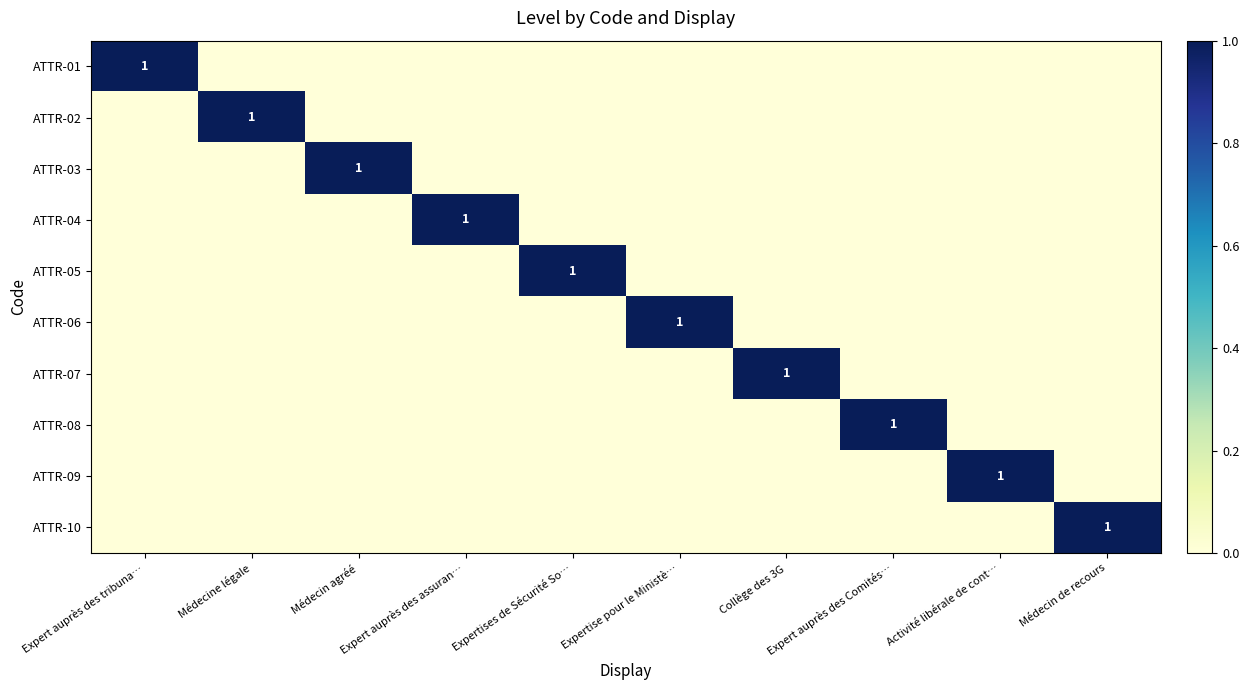

The value of ATTR-08 at Activité libérale de cont… is 0. True or false?

True